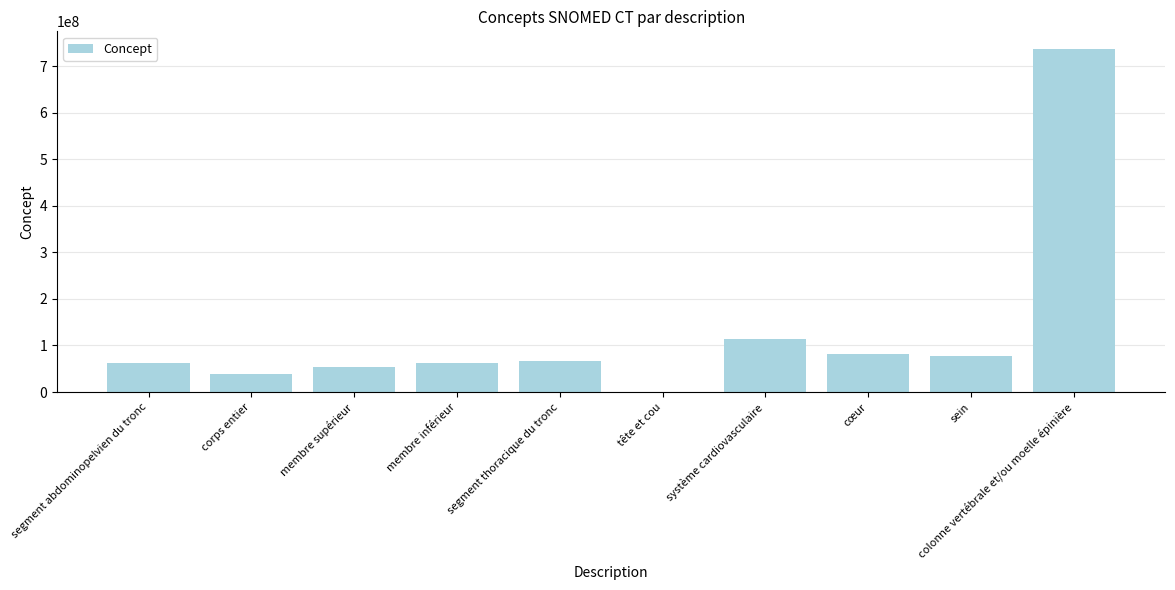

What is the sum of the values at segment thoracique du tronc and segment abdominopelvien du tronc?

131071013